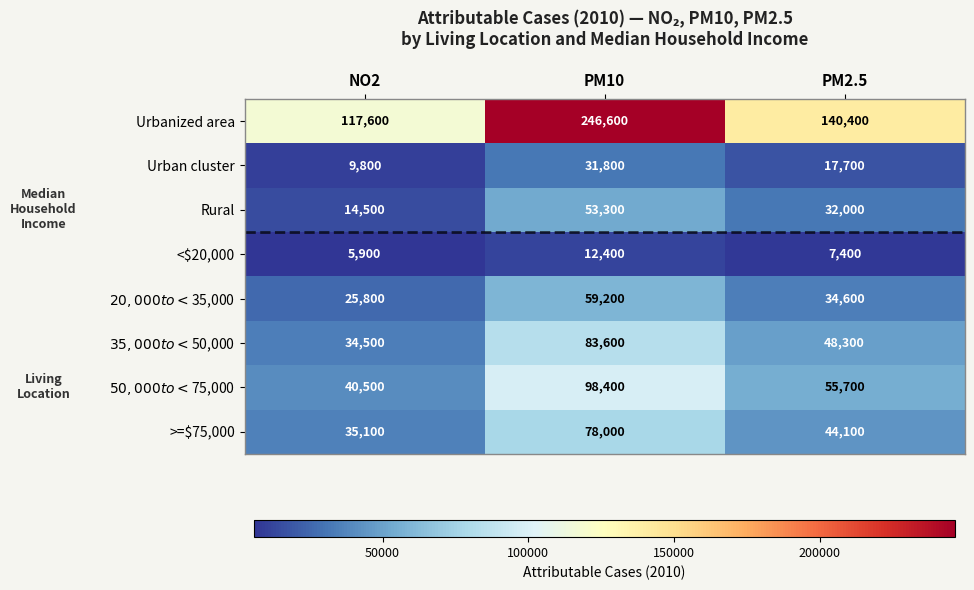

Which series has the widest spread of values?

Urbanized area